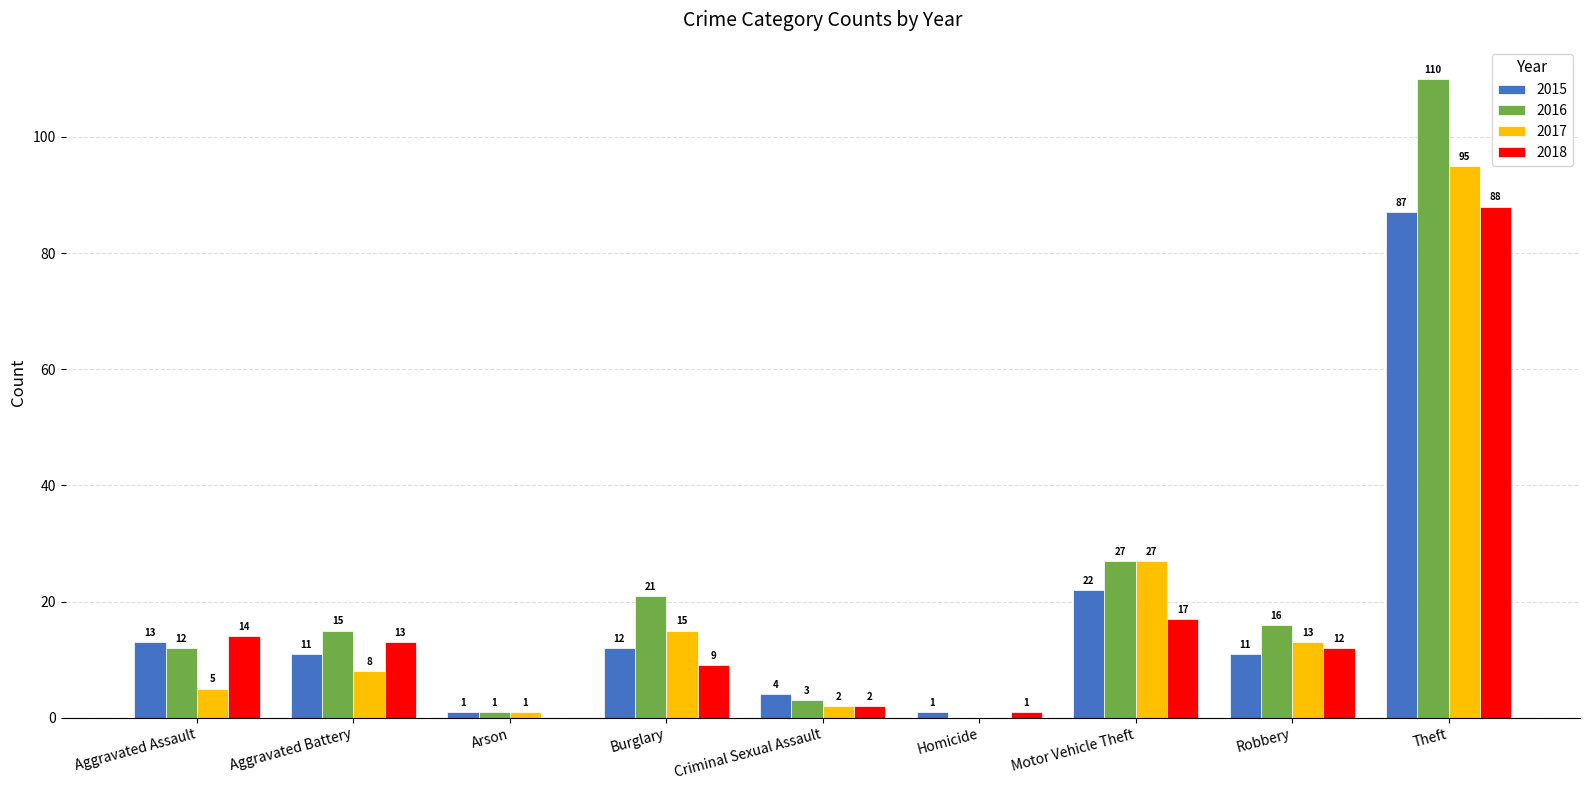

What is the total value across all series at Burglary?

57